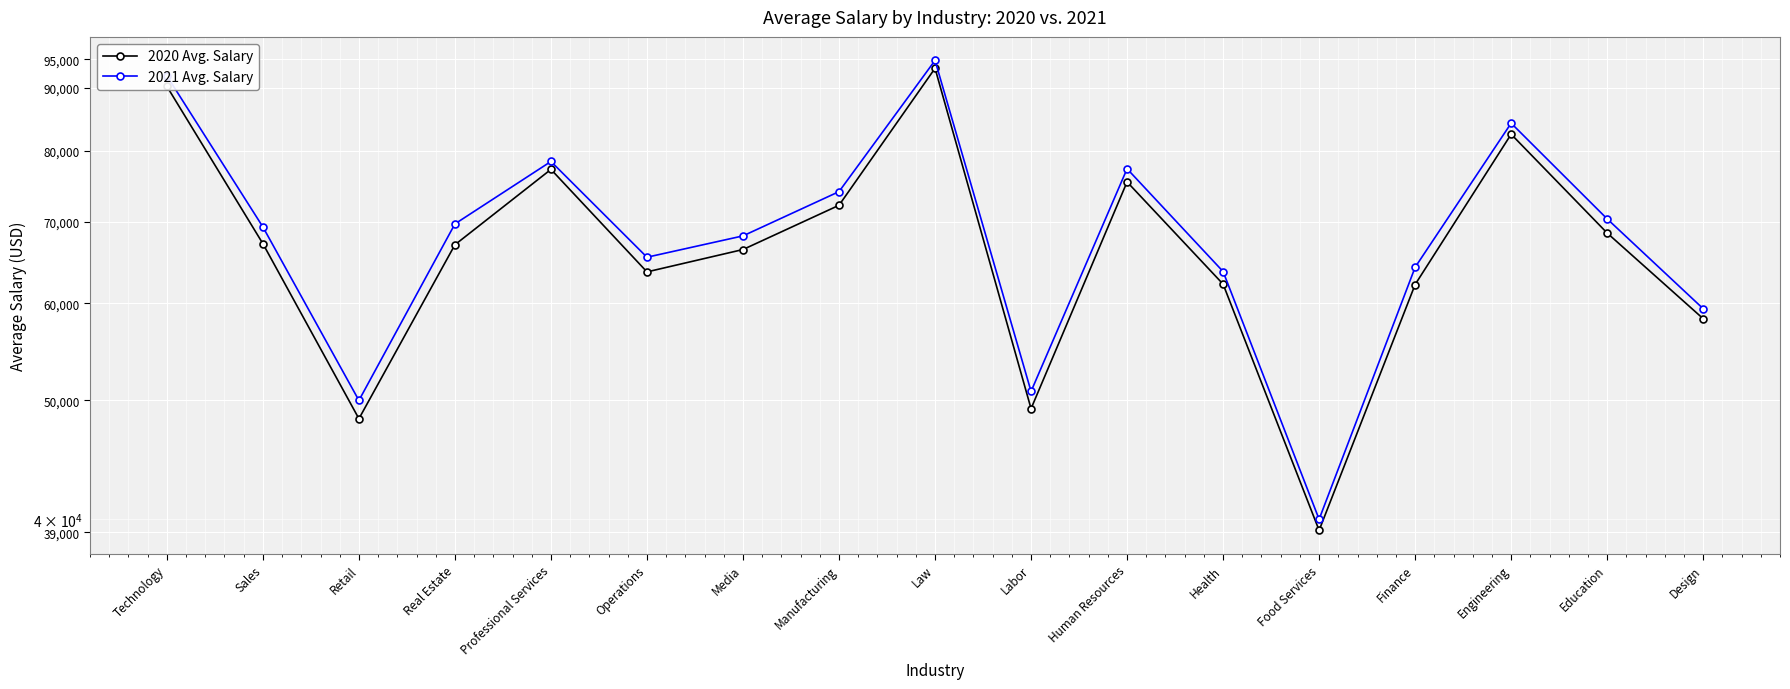

What is the highest value of the 2021 Avg. Salary series?

94795.9